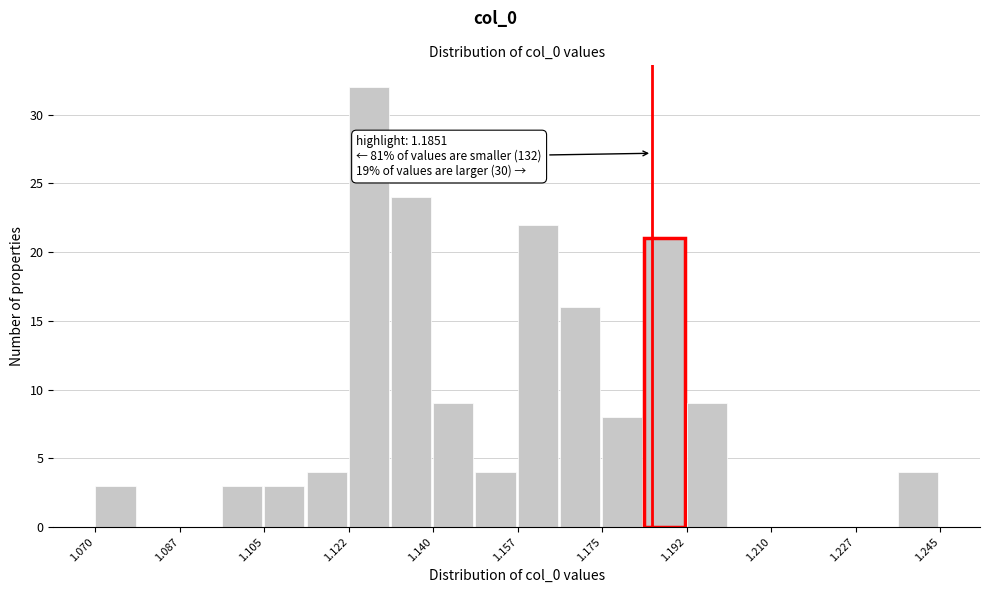

Over which range of the x-axis is the bar tallest?

1.122 to 1.132